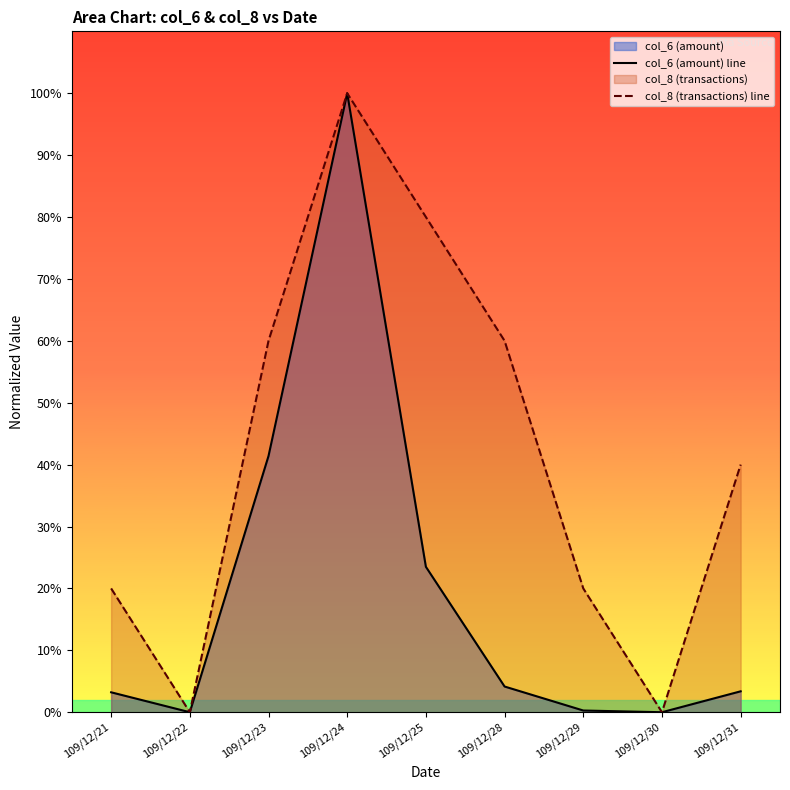

The col_6 (amount) line series shows 0.4 at 109/12/30. True or false?

False